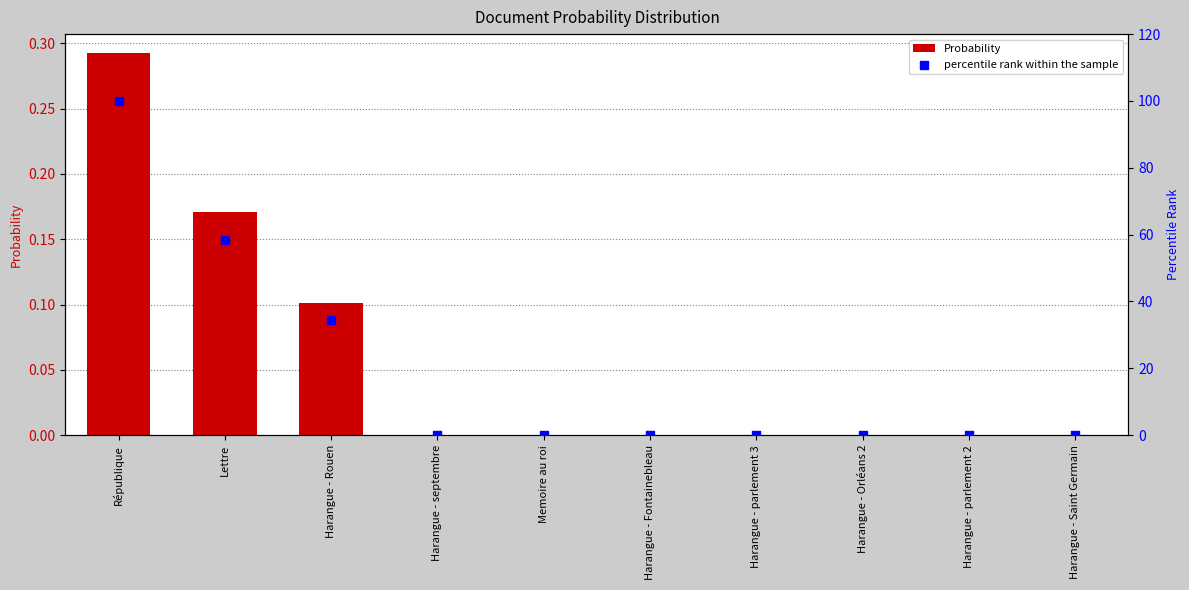

Which series reaches the minimum Y coordinate?

Probability